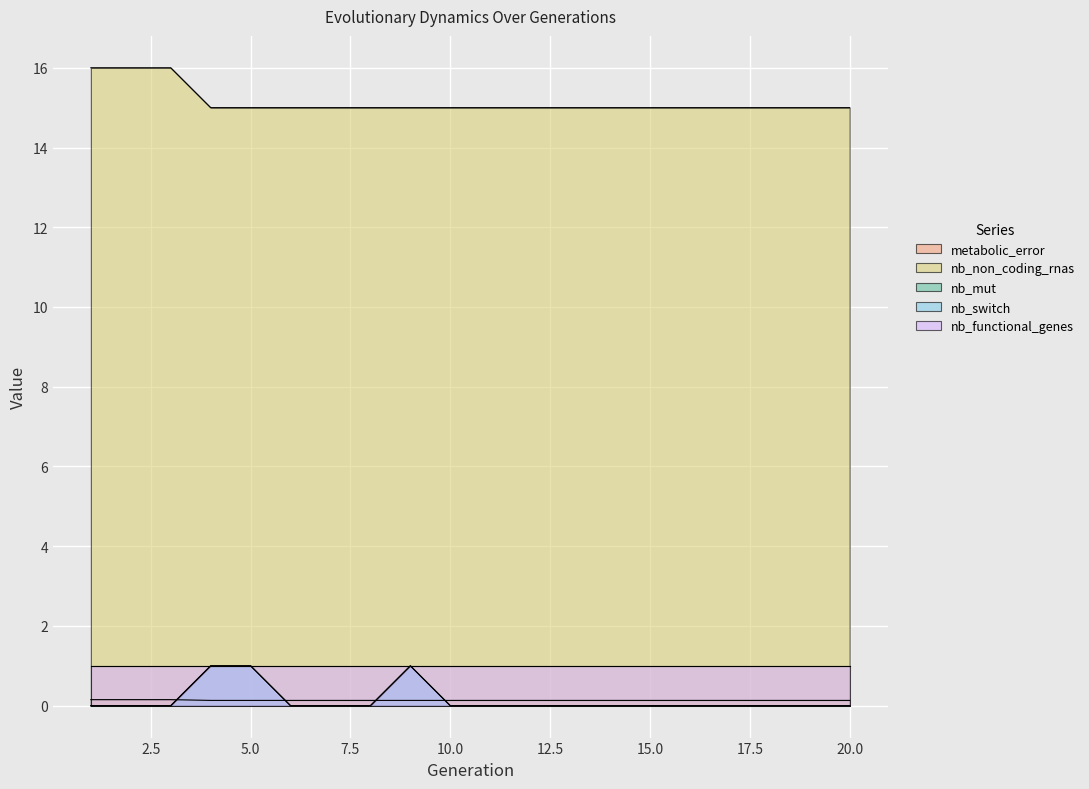

True or false: metabolic_error has more than 0 points higher than both neighbors.

False